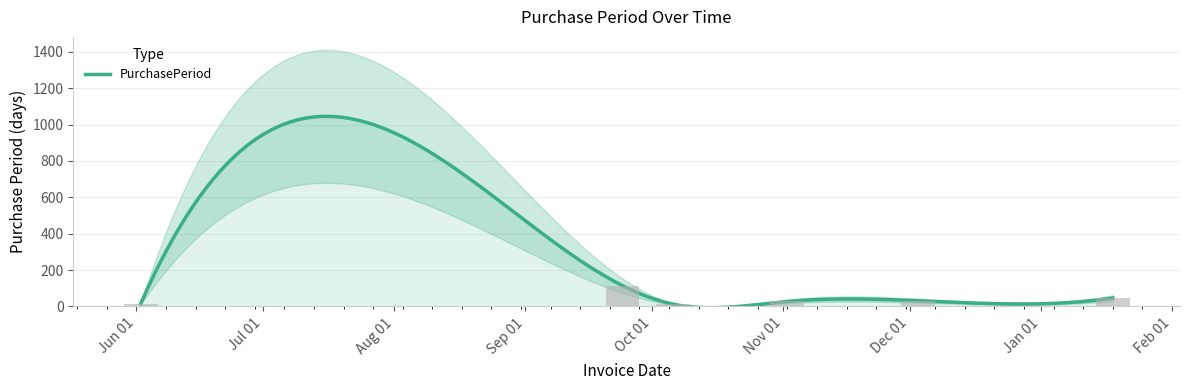

List the labels in order of value, largest first.

2015-09-24, 2016-01-18, 2015-12-03, 2015-11-02, 2015-06-02, 2015-10-06